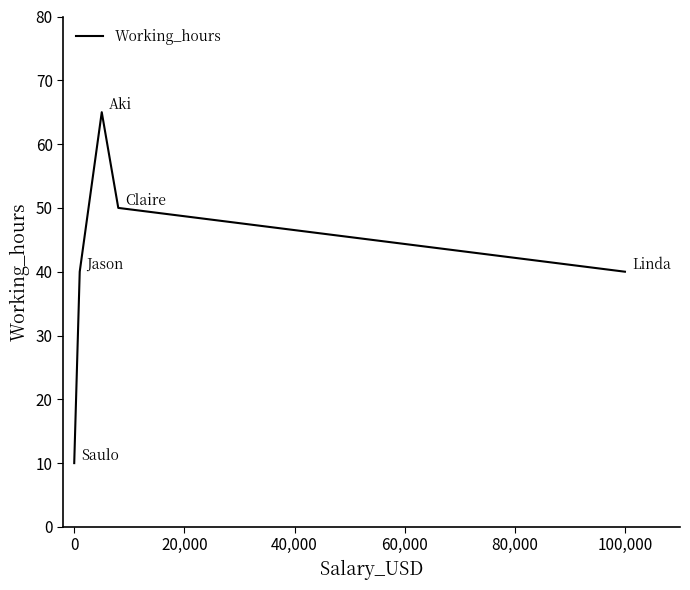

How many values are between 40 and 50?

3